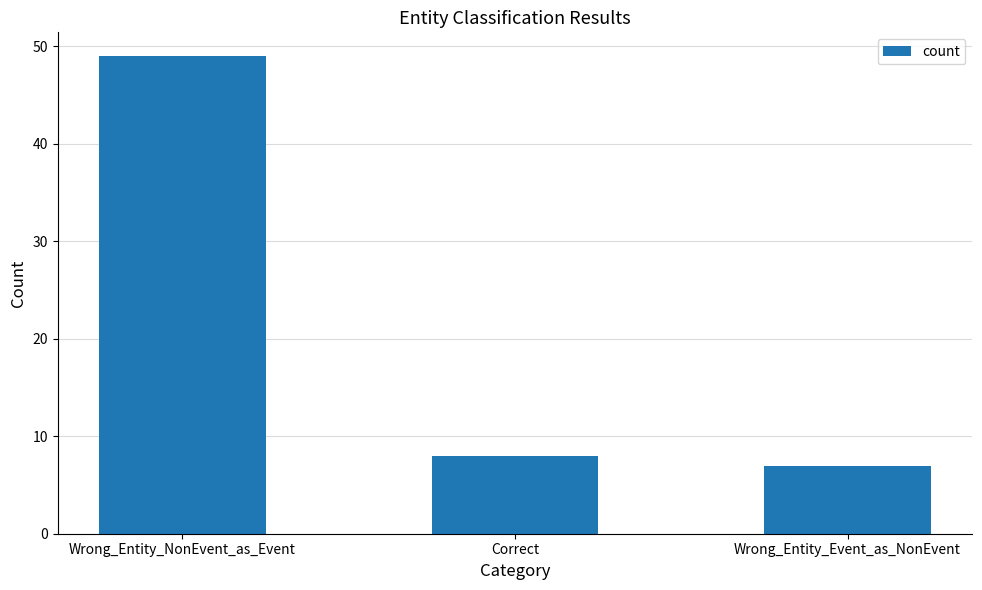

Count the number of data series in this chart.

1